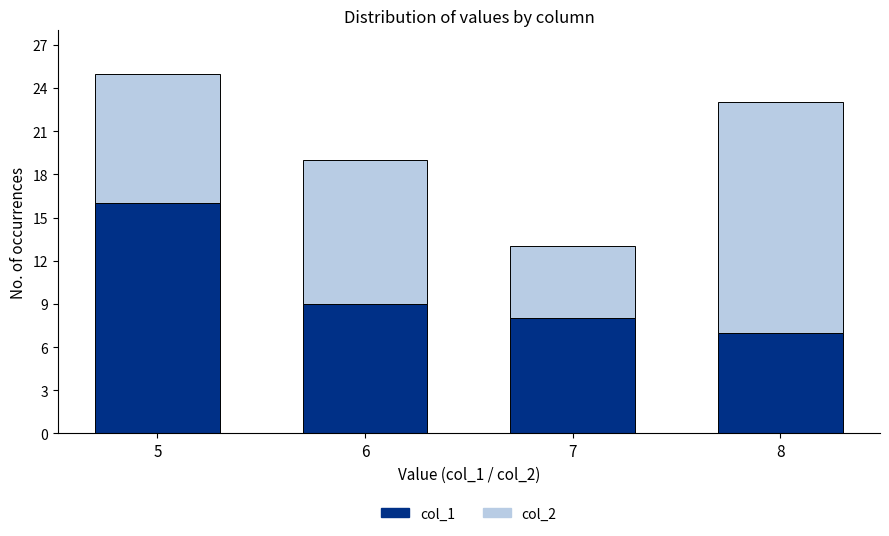

Reading left to right, transcribe the values for col_1.

16	9	8	7